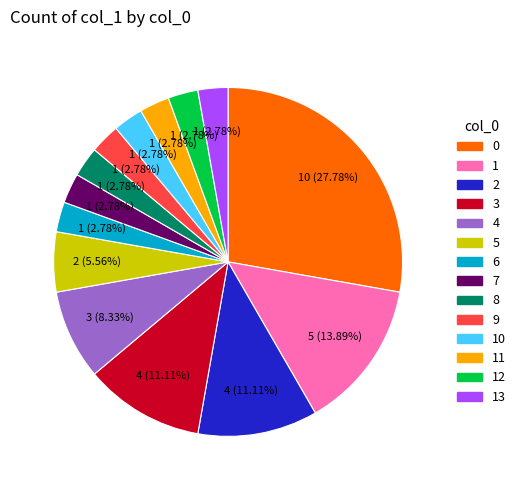

Is there a majority slice in this chart?

No